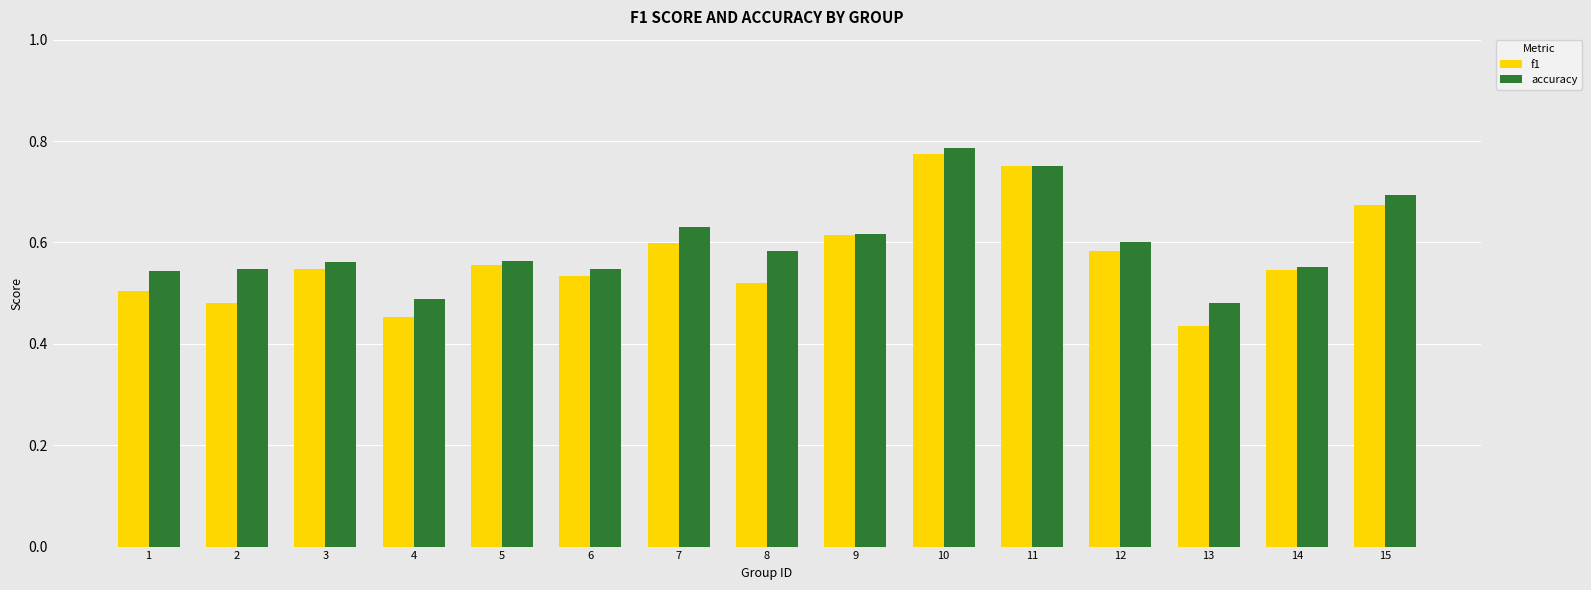

How many bars are there in each group?

2